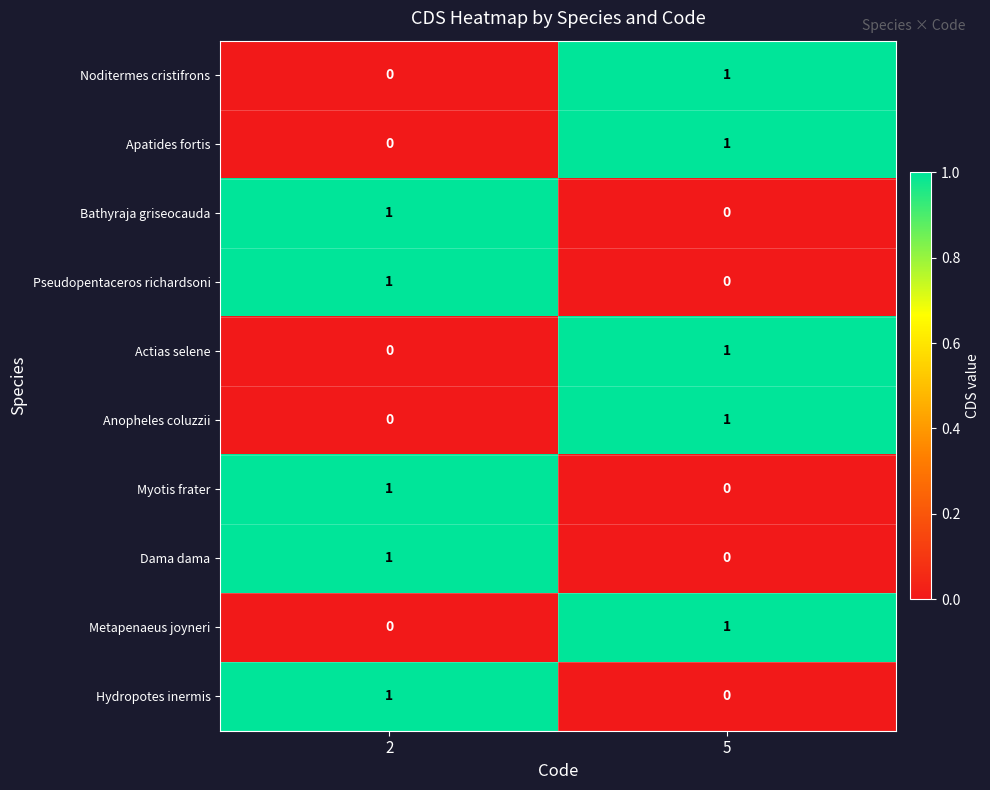

Count the number of categories in the chart.

2